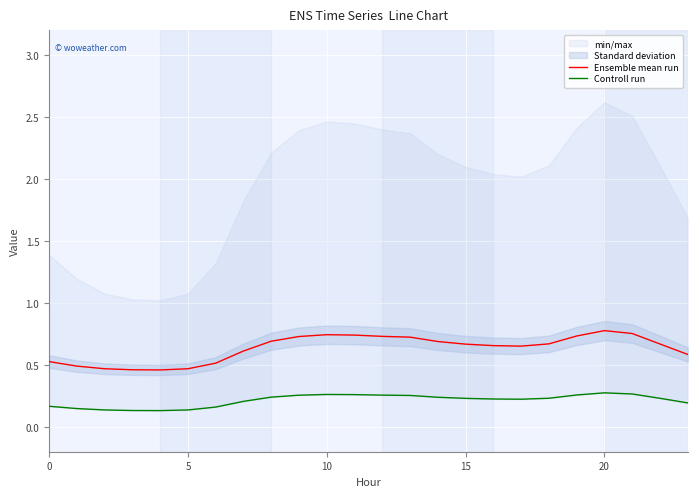

What is the label of the 13th point from the left?

12